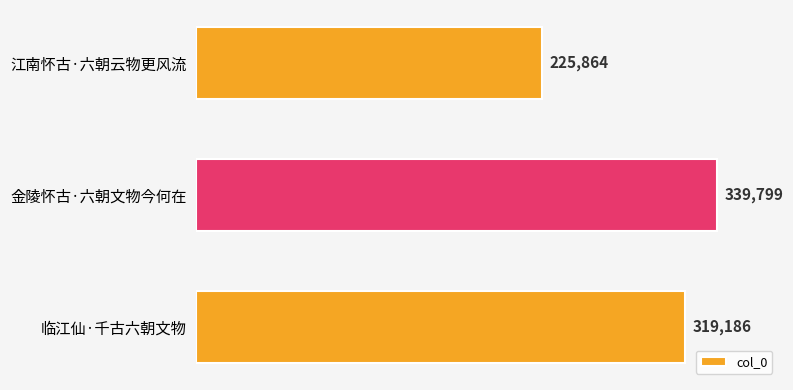

What is the value of the 2nd bar from the top?

339799